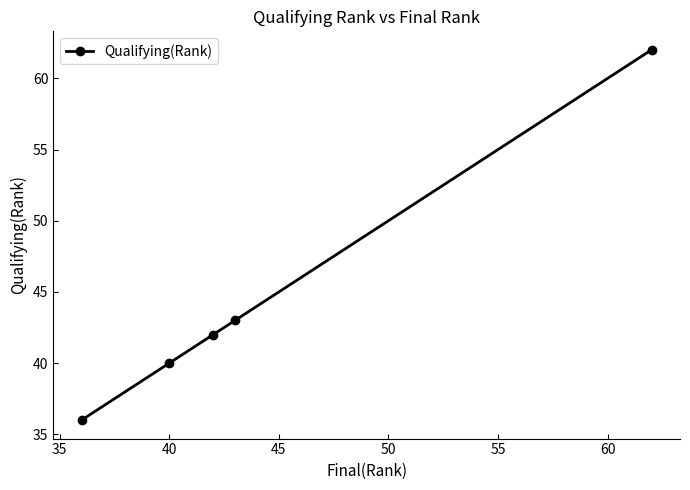

How many data points does each series have?

5